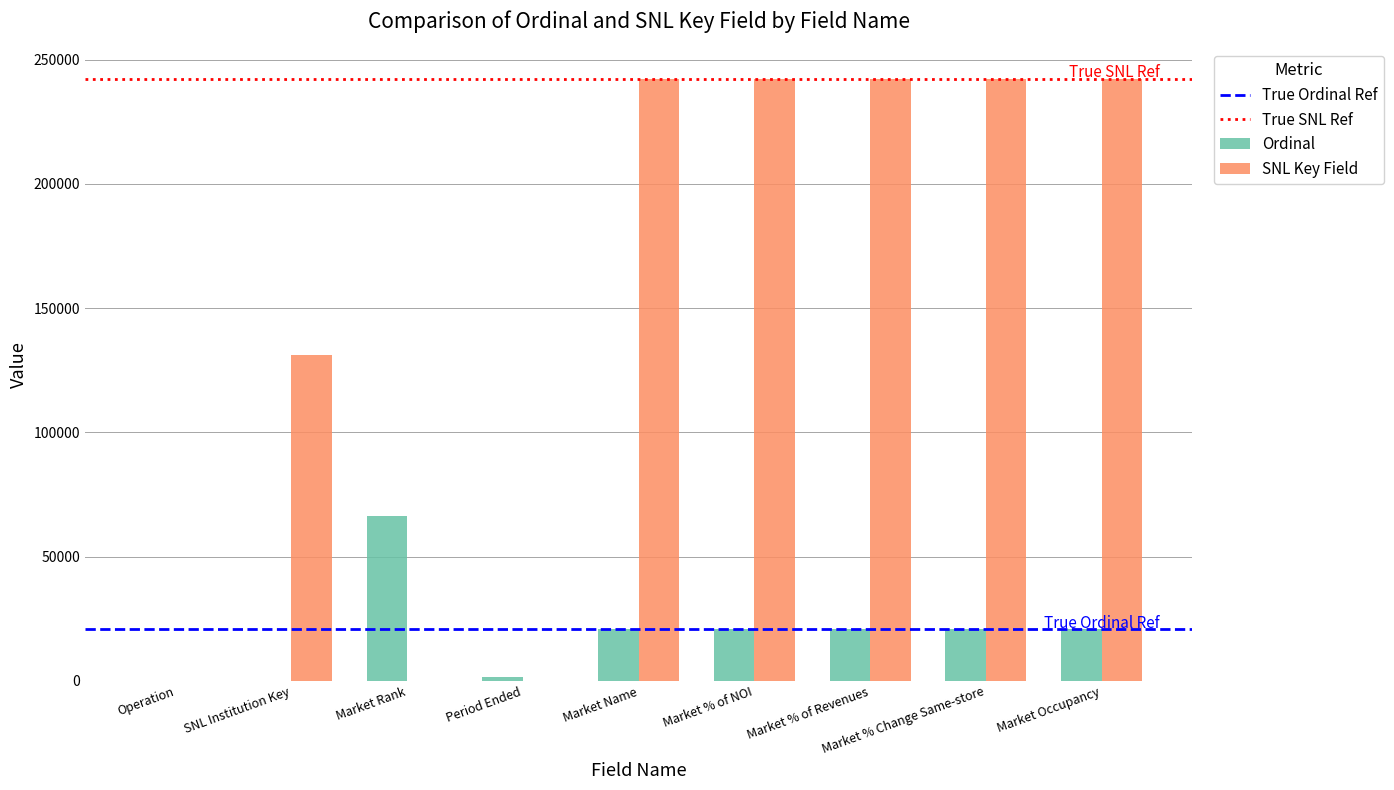

Read the SNL Key Field value at Market % Change Same-store.

242418